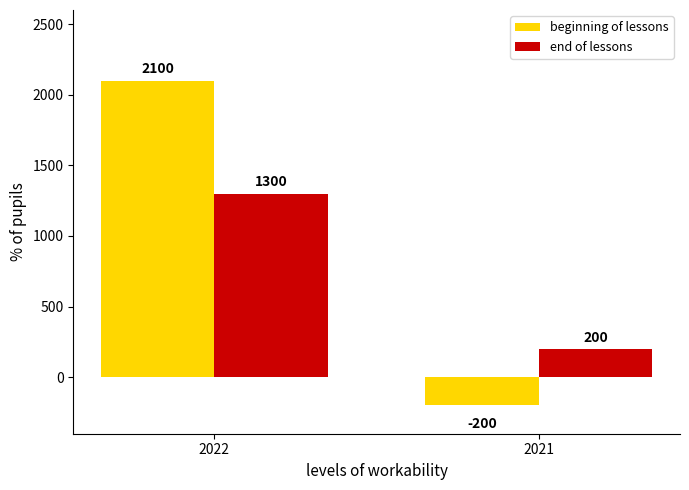

Reading left to right, extract all data points from this chart.

beginning of lessons: 2022=2100	2021=-200
end of lessons: 2022=1300	2021=200